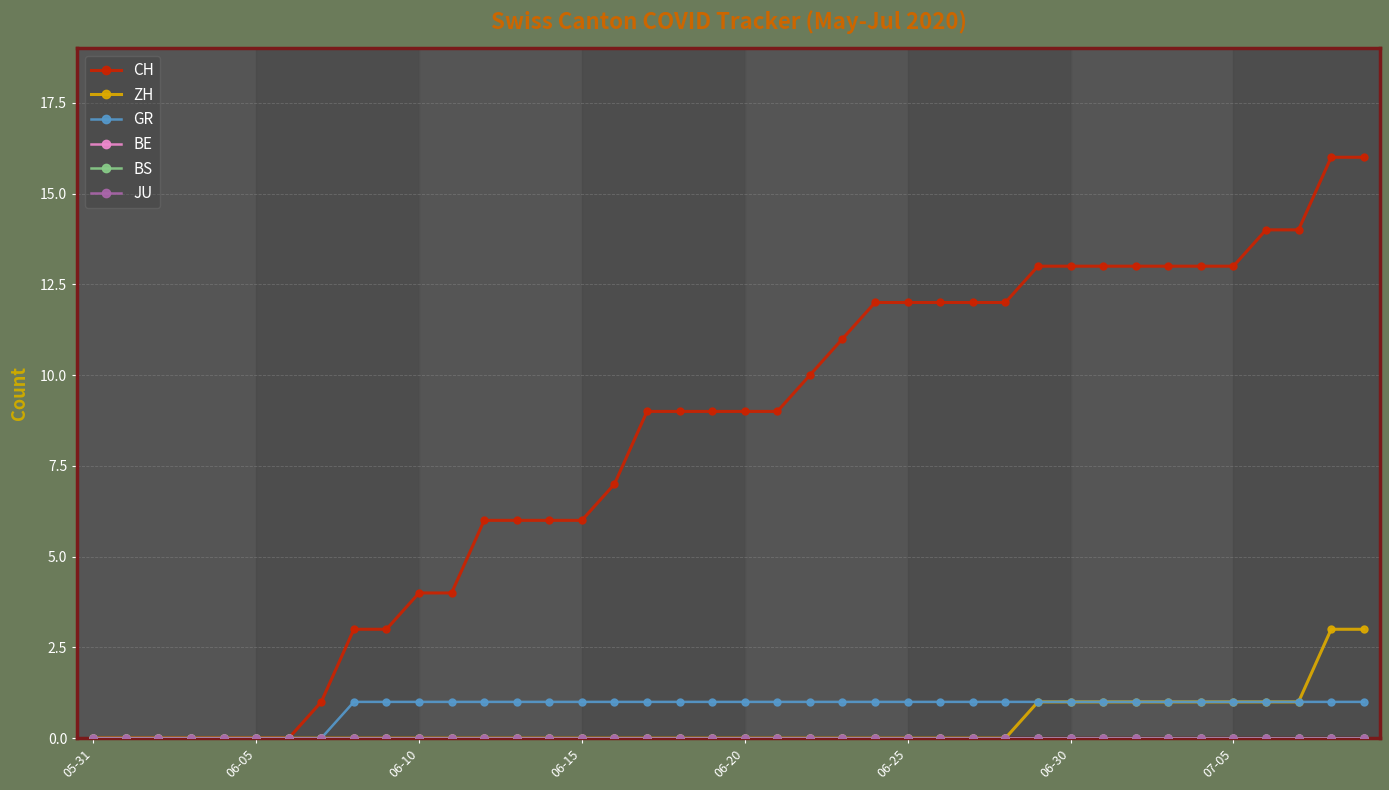

At which category is the sum across all series the highest?

38